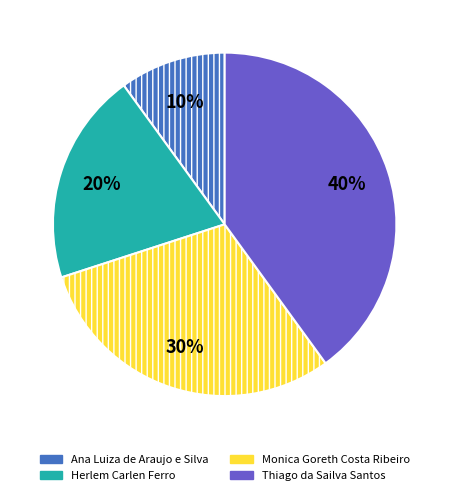

Which has a higher value, Ana Luiza de Araujo e Silva or Thiago da Sailva Santos?

Thiago da Sailva Santos